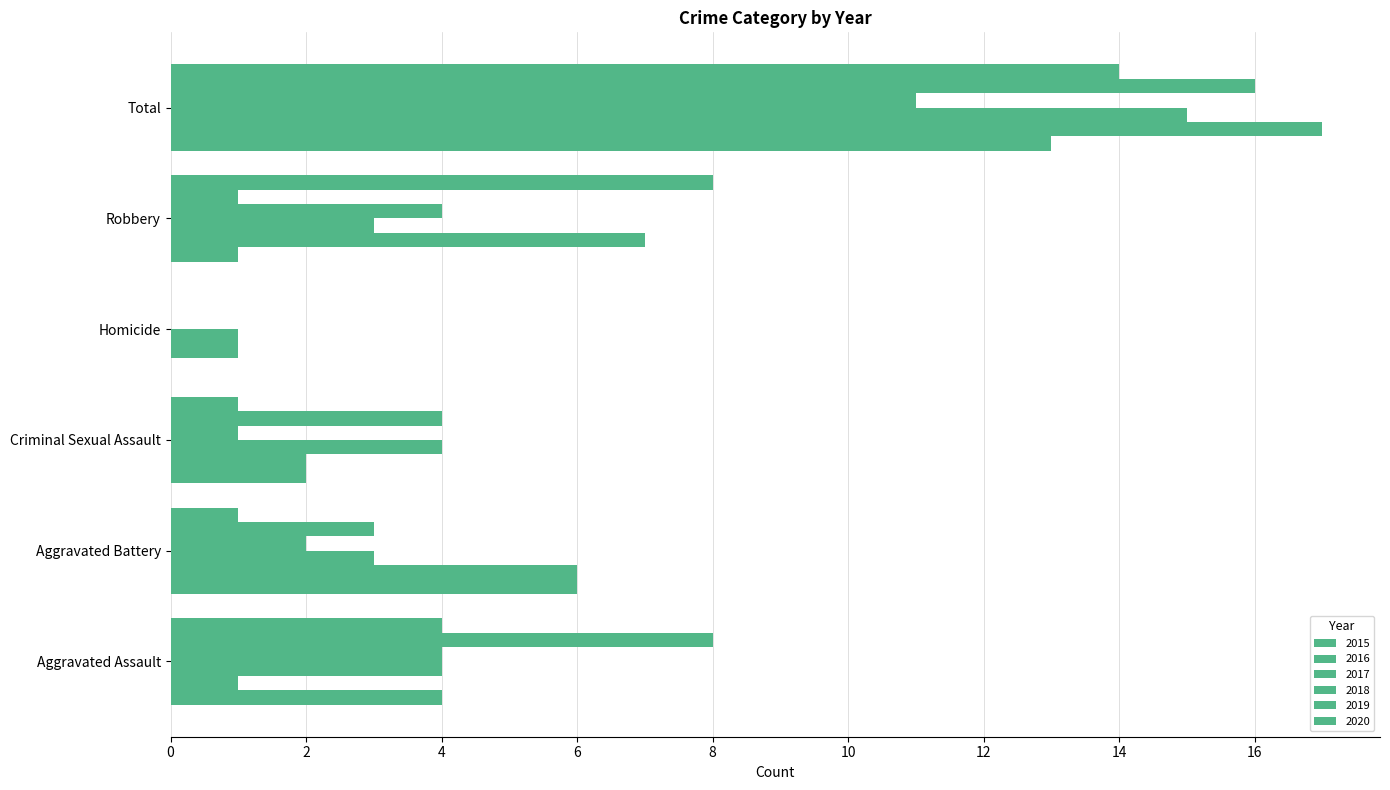

At which label is 2017 closest to 8?

Aggravated Assault